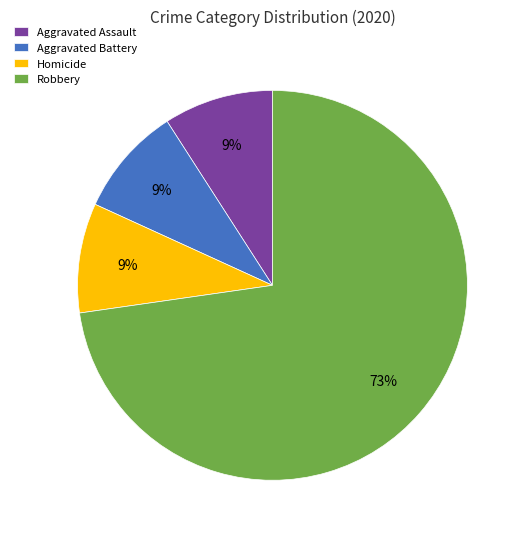

To the nearest percent, what portion does Homicide represent?

9%